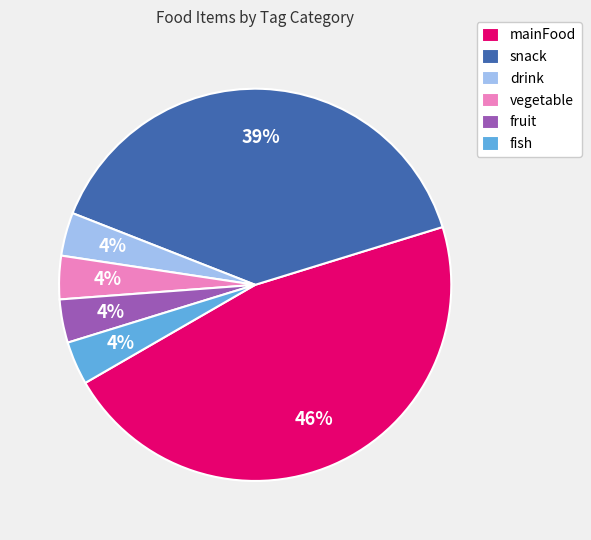

Which slice is the largest?

mainFood